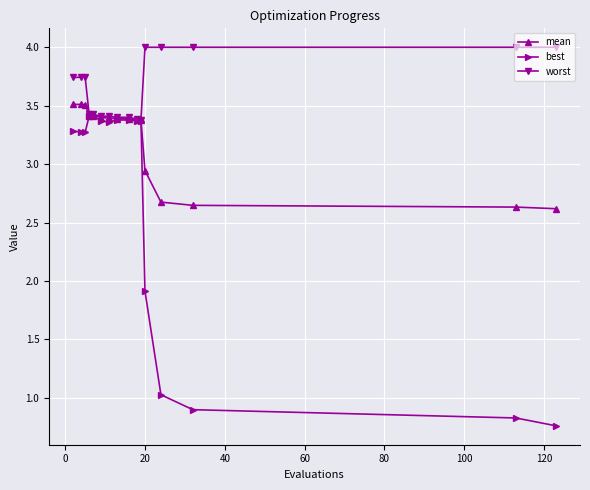

Which series has the largest total across all categories?

worst